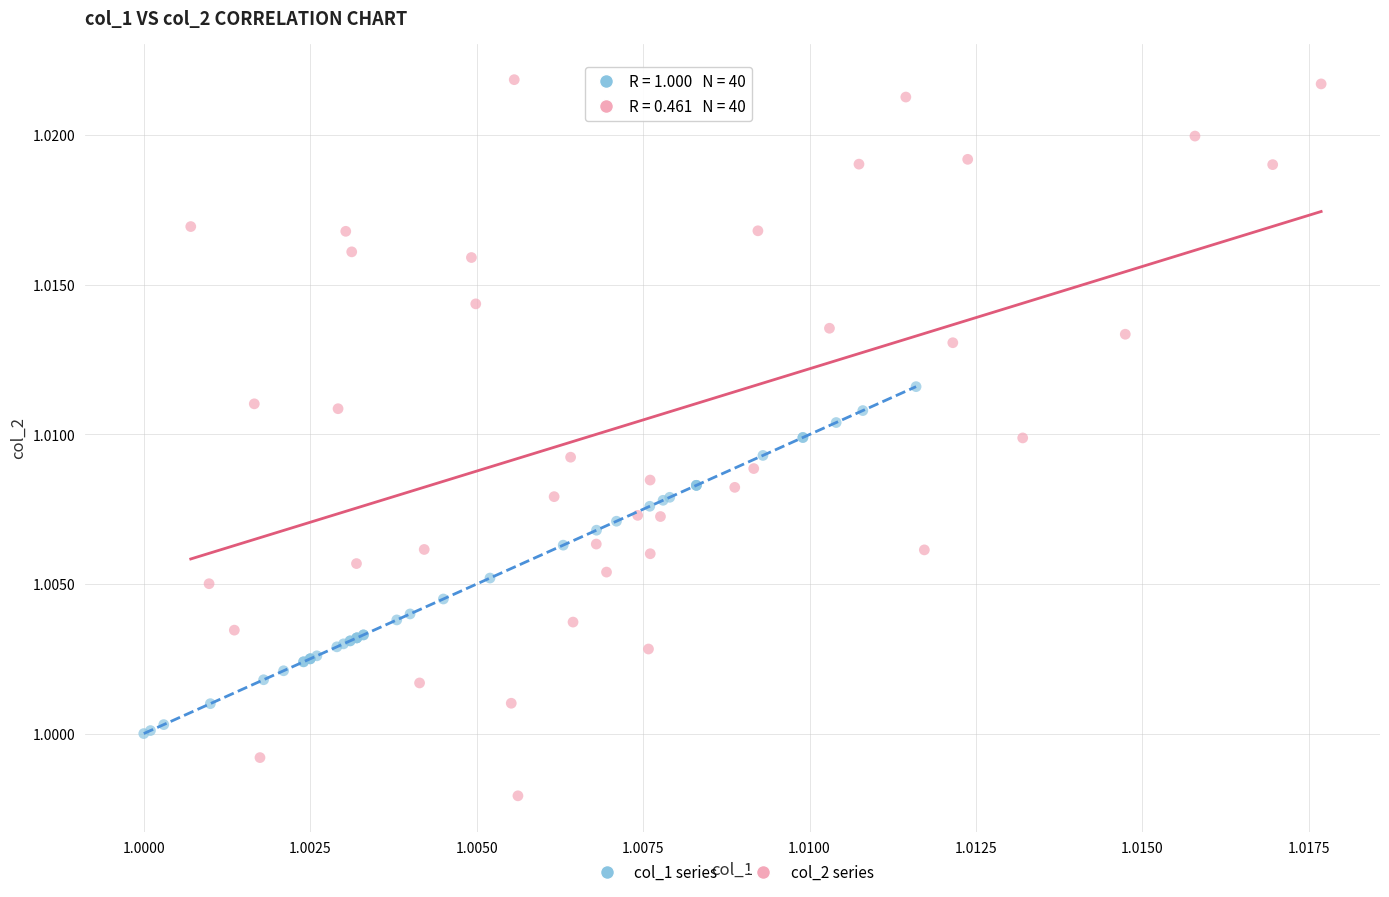

Which series contains the highest Y value?

col_2 series